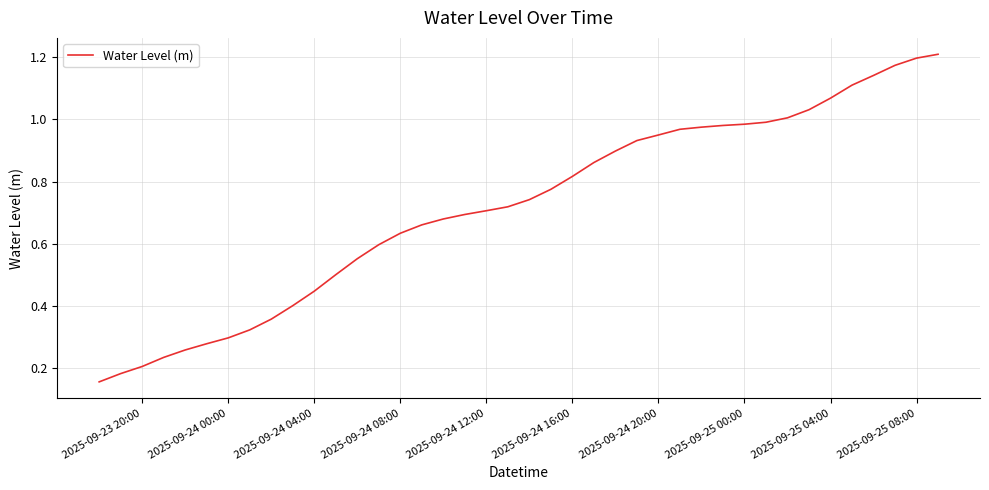

How many lines are shown in the chart?

1